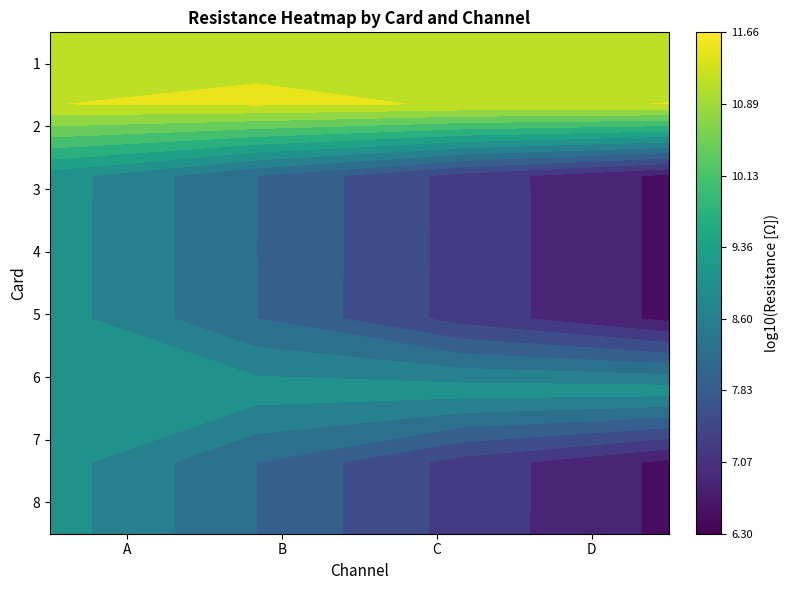

Between C and D, which series saw the biggest shift?

5